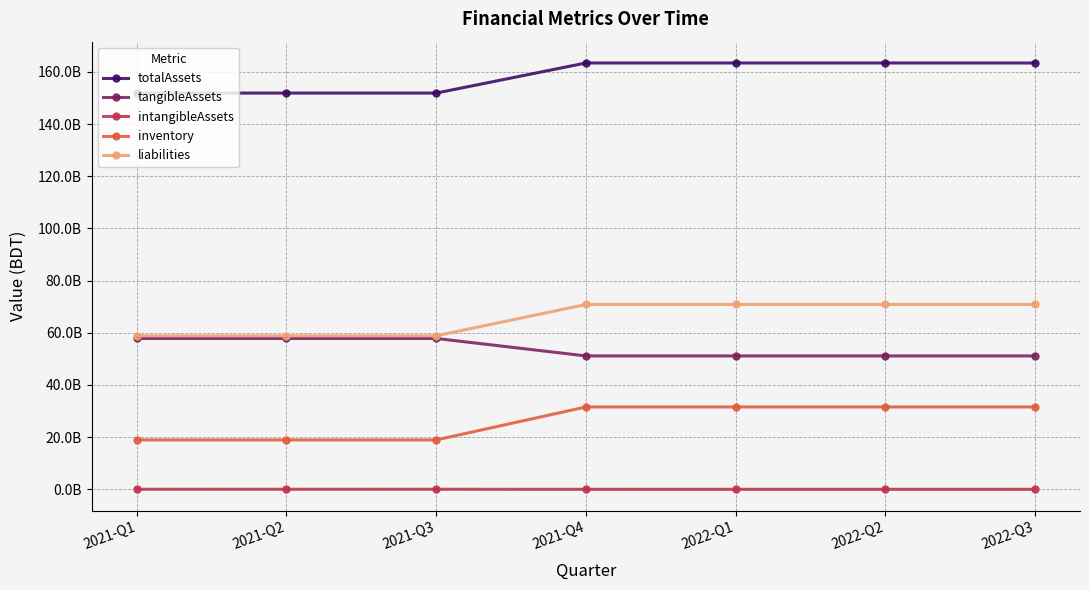

The value of intangibleAssets at 2022-Q2 is 4948191. True or false?

False